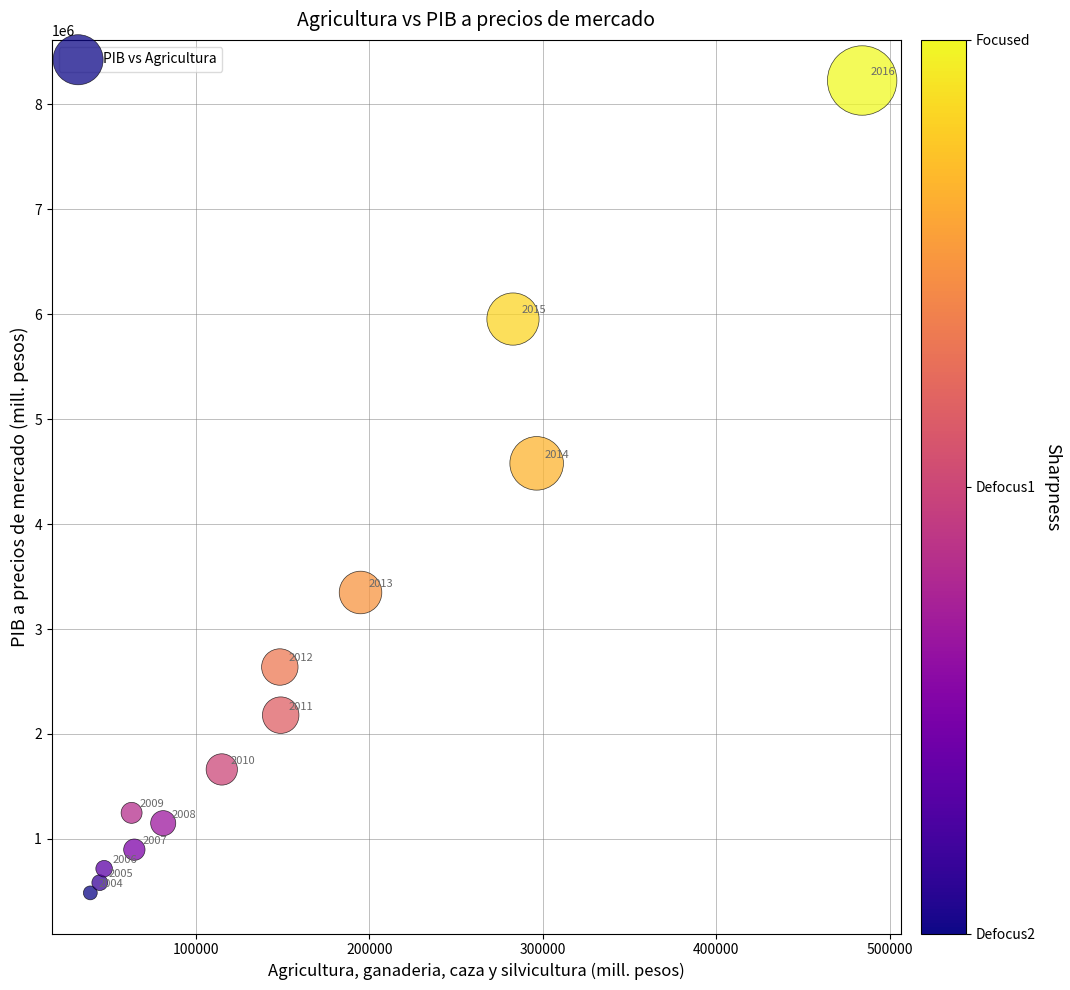

What is the range of X values (max minus min)?

445014.8